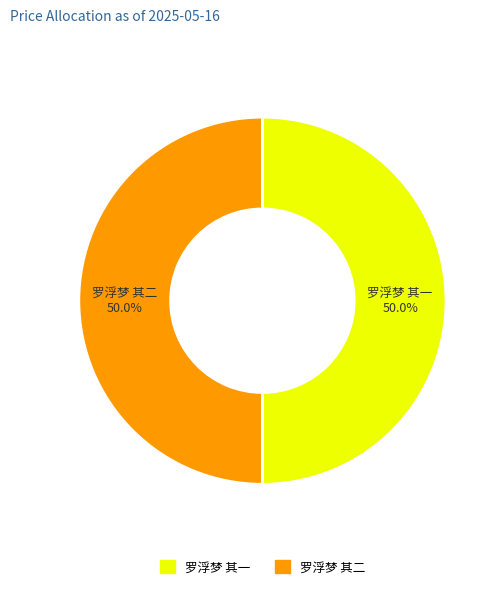

Approximately how many times larger is the value at 罗浮梦 其一 compared to 罗浮梦 其二?

1.0